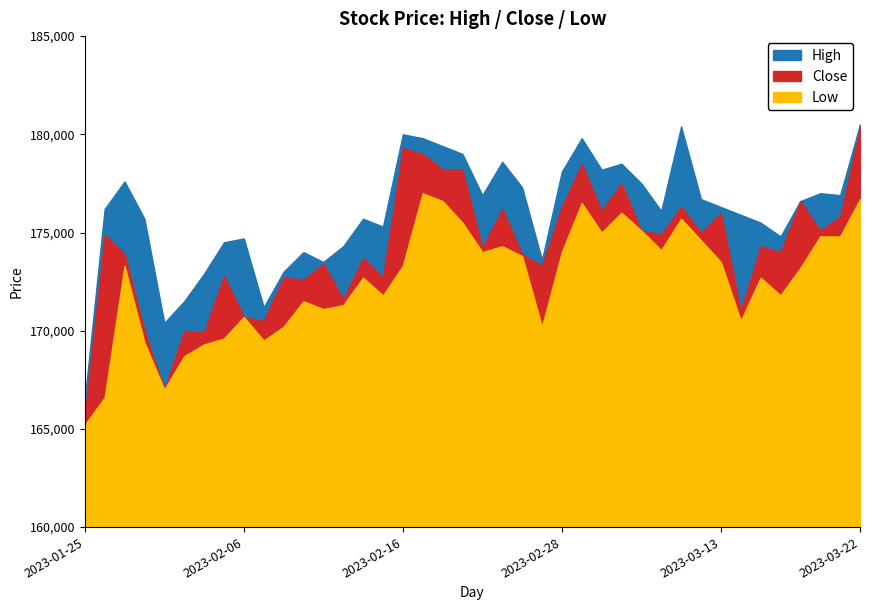

True or false: Low and Close intersect in this chart.

False